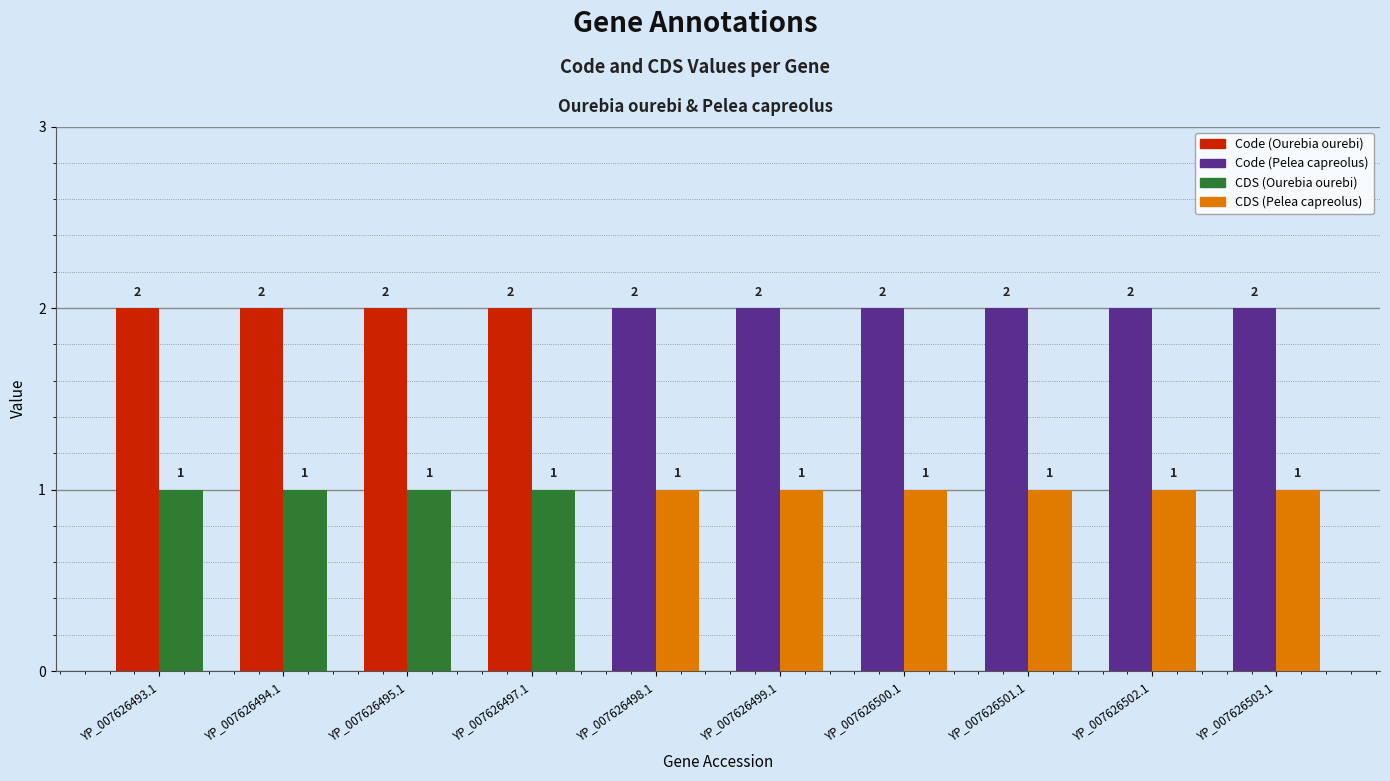

What is the total value across all series at YP_007626497.1?

3